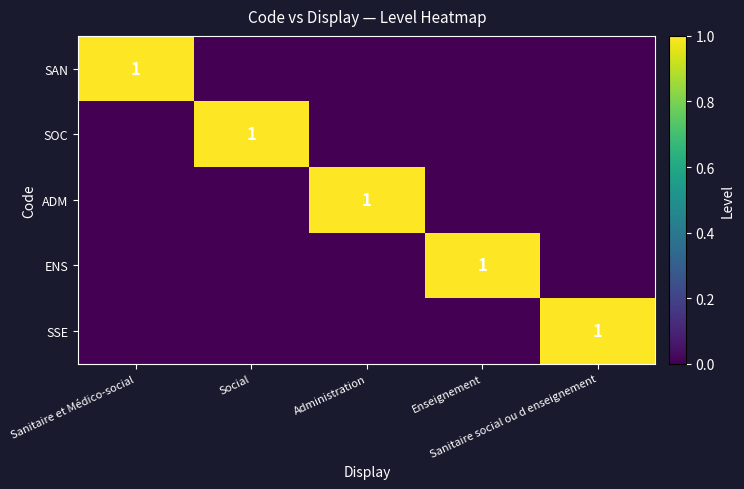

Where is ADM nearest to the value 0?

Sanitaire et Médico-social